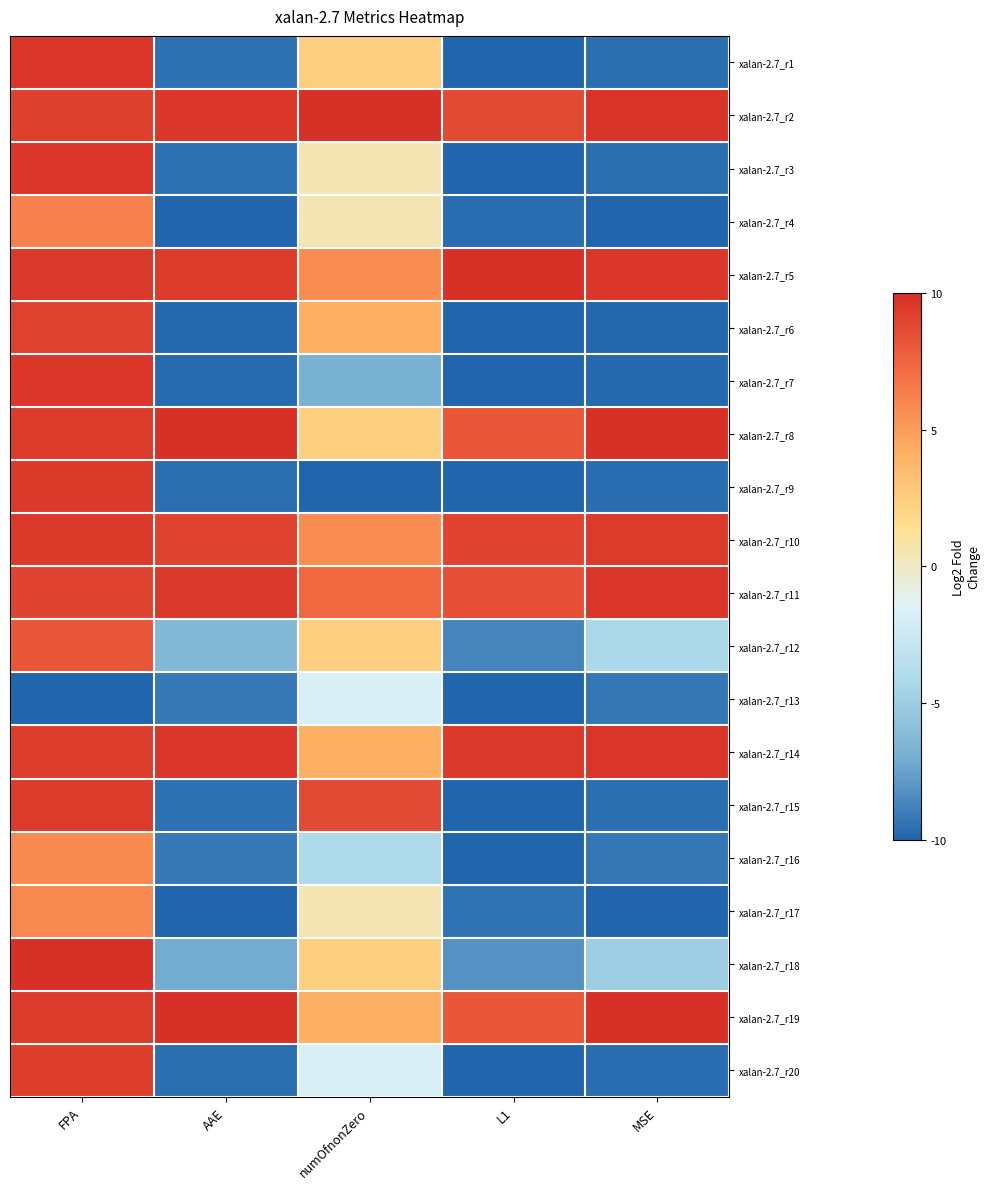

What is the greatest value displayed?

1.0